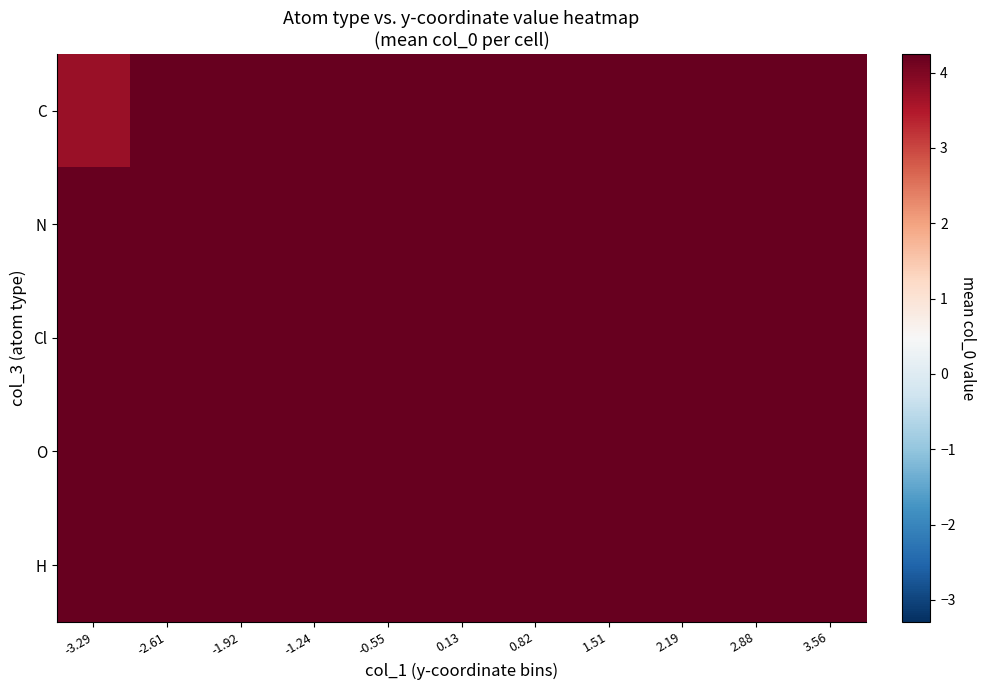

Reading right to left, what are all the values shown in this chart?

C: 3.56=7.6	2.88=6.1	2.19=6.1	1.51=7.6	0.82=7.4	0.13=10.9	-0.55=7.5	-1.24=8.3	-1.92=7.1	-2.61=10.4	-3.29=3.7
N: 3.56=7.6	2.88=7.6	2.19=7.6	1.51=7.6	0.82=7.6	0.13=6.7	-0.55=7.6	-1.24=7.6	-1.92=7.6	-2.61=7.6	-3.29=7.6
Cl: 3.56=7.6	2.88=7.0	2.19=7.6	1.51=7.6	0.82=7.6	0.13=7.6	-0.55=7.6	-1.24=7.6	-1.92=7.6	-2.61=7.6	-3.29=7.6
O: 3.56=7.6	2.88=7.6	2.19=7.6	1.51=7.6	0.82=7.6	0.13=7.6	-0.55=11.3	-1.24=7.6	-1.92=7.0	-2.61=7.6	-3.29=7.6
H: 3.56=5.9	2.88=5.2	2.19=7.6	1.51=9.5	0.82=8.2	0.13=7.9	-0.55=9.2	-1.24=5.9	-1.92=7.6	-2.61=10.1	-3.29=5.6